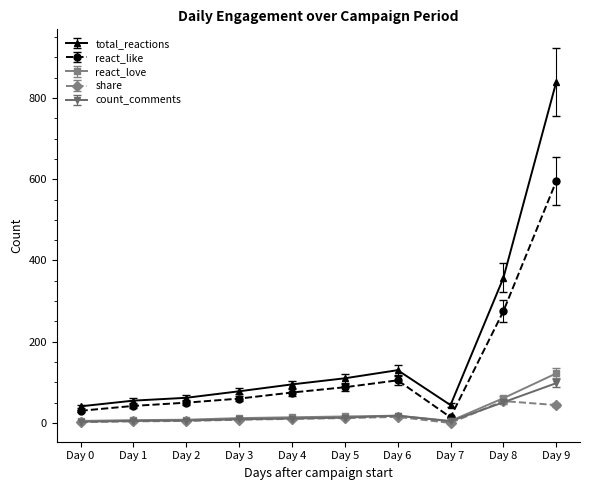

True or false: count_comments and total_reactions cross at least once.

False